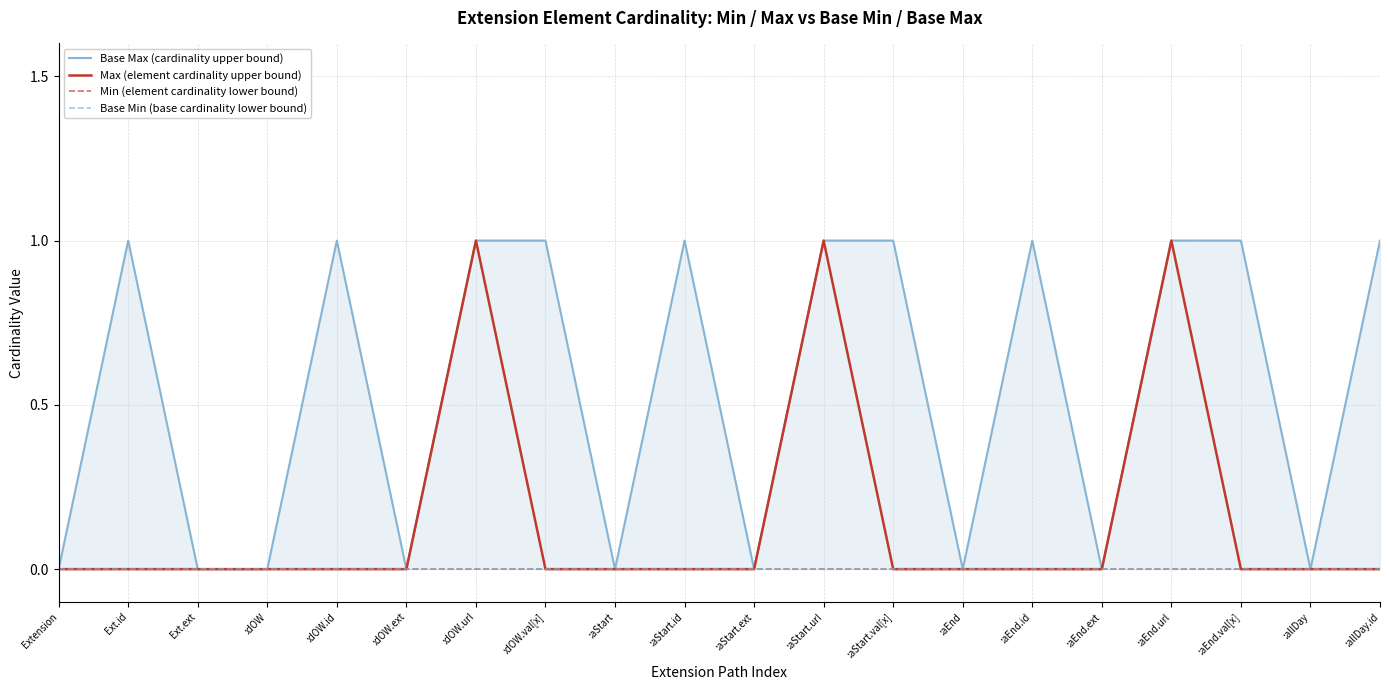

What is the label of the 2nd point from the left?

Ext.id